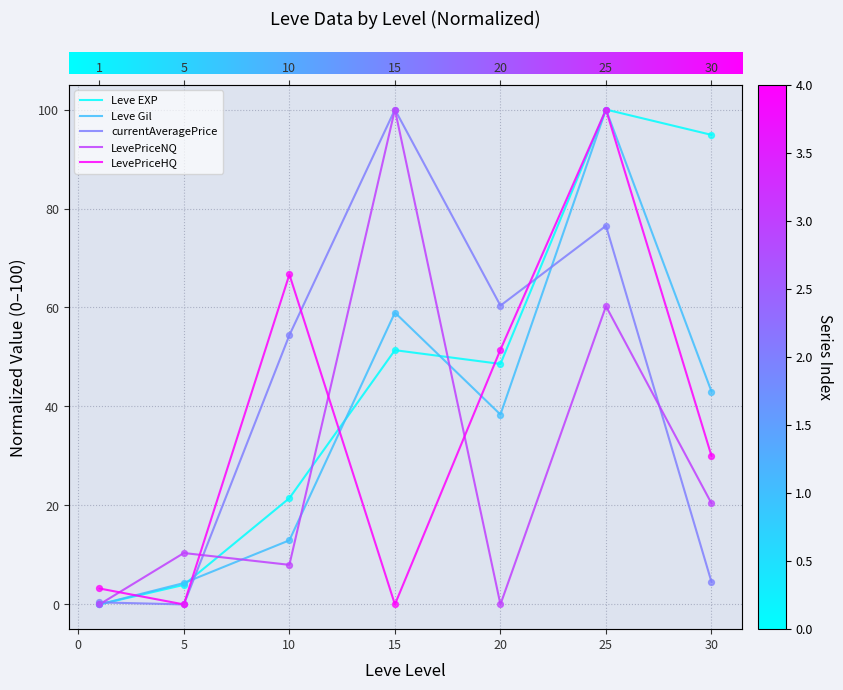

At how many categories does at least one series exceed 60?

5